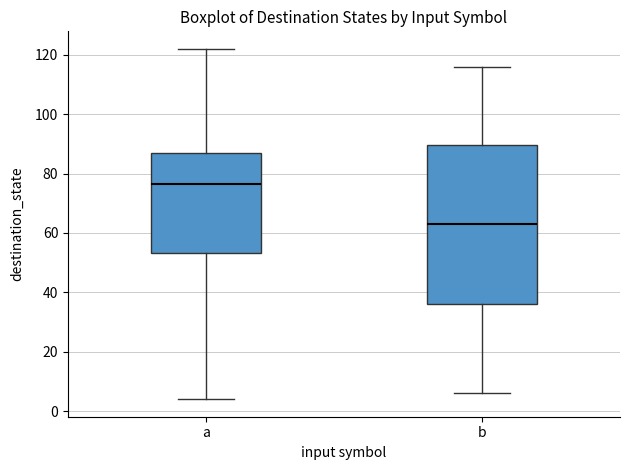

Reading left to right, read every box against the y-axis: the position of its median line, the range the box covers, and the ends of its whiskers. The values are not printed on the chart, so give them approximately, as read against the axis.

a: median 76, box 54 to 88, whiskers 4 to 122
b: median 64, box 36 to 90, whiskers 6 to 116